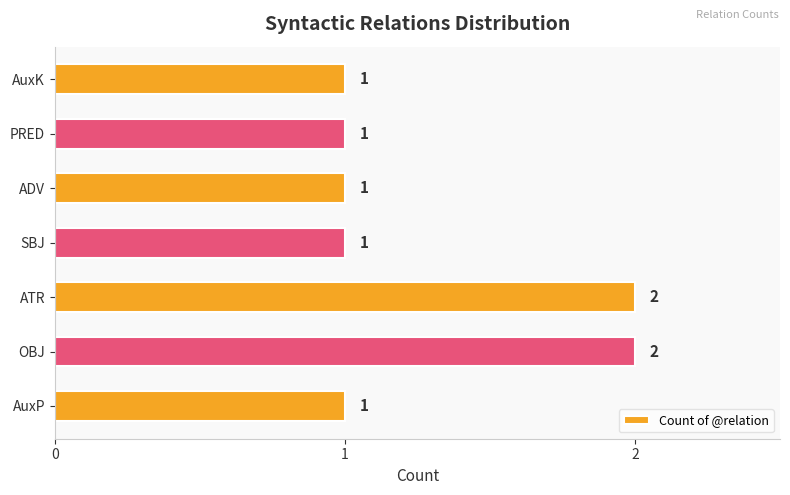

What is the smallest value displayed?

1